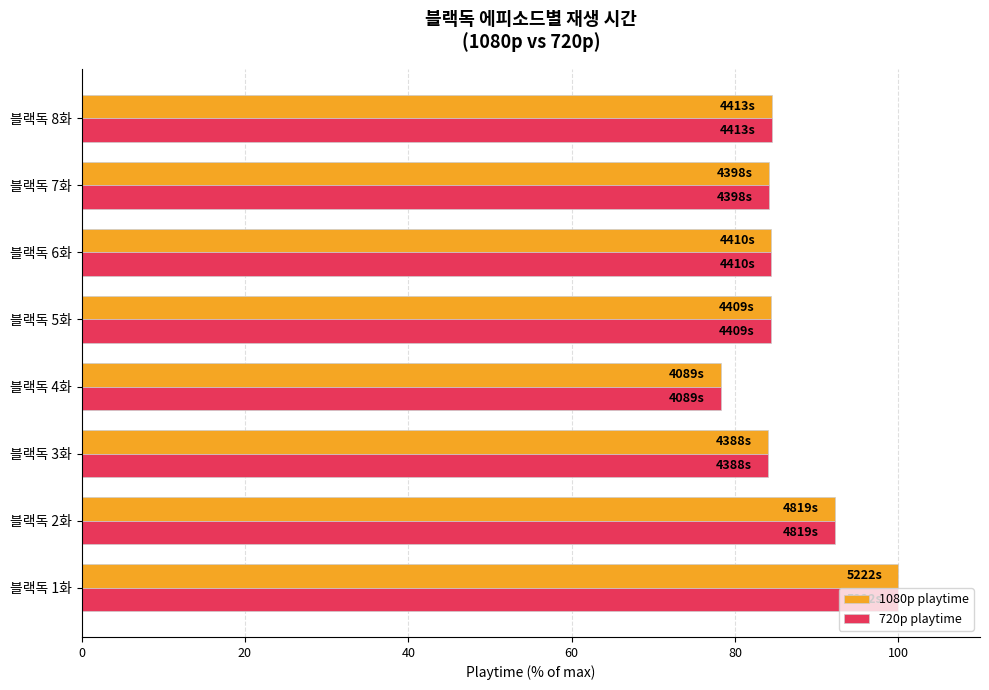

Count the number of data series in this chart.

2